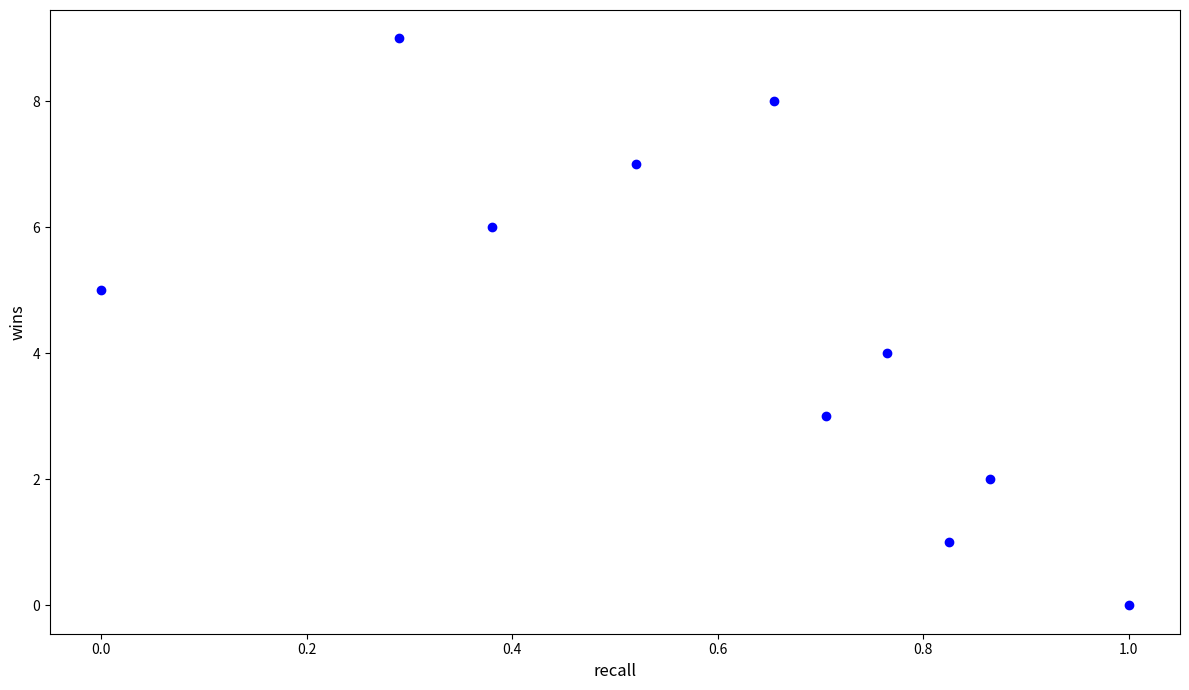

What is the range of Y values (max minus min)?

9